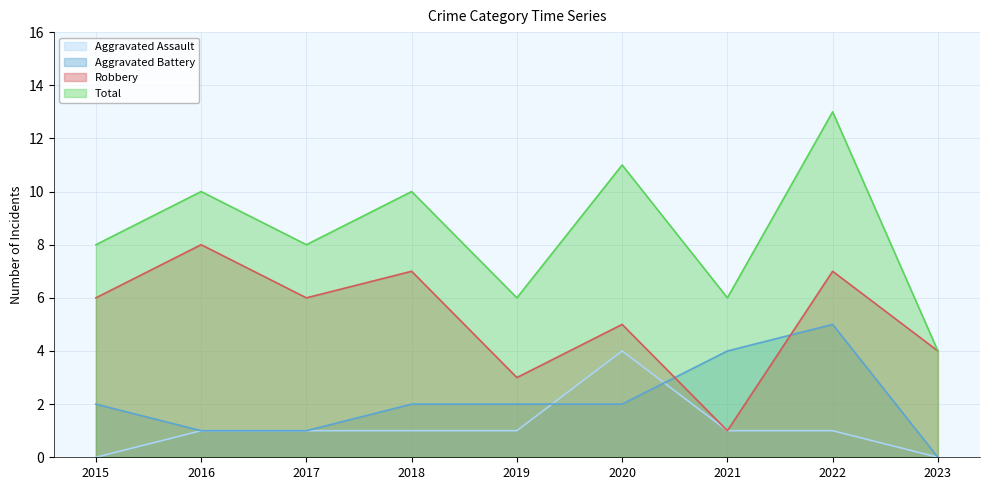

The Aggravated Battery series shows 0 at 2023. True or false?

True